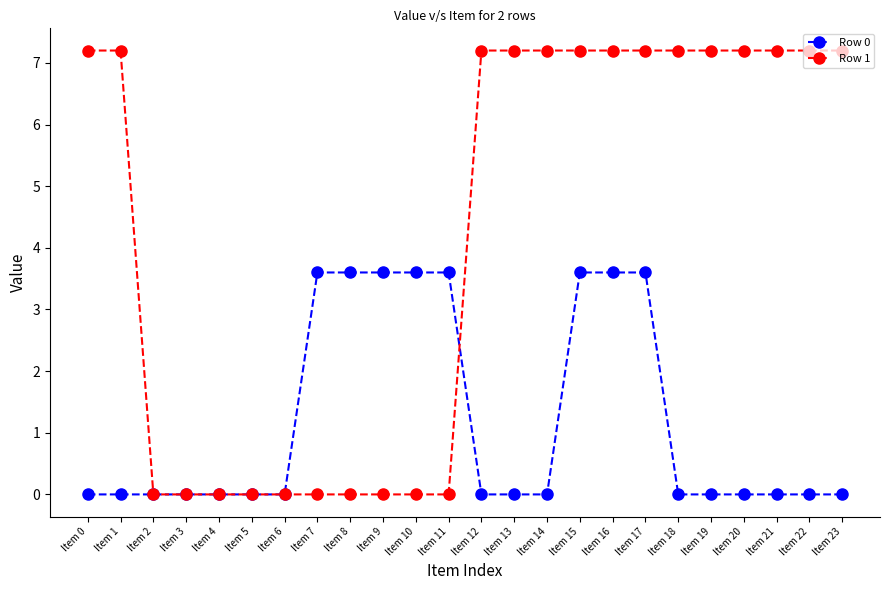

True or false: Row 0 and Row 1 cross at least once.

True